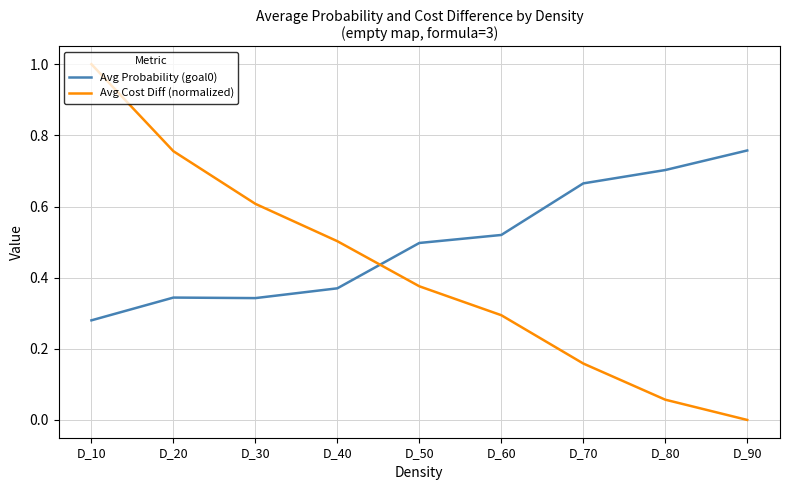

True or false: Avg Cost Diff (normalized) and Avg Probability (goal0) intersect in this chart.

True